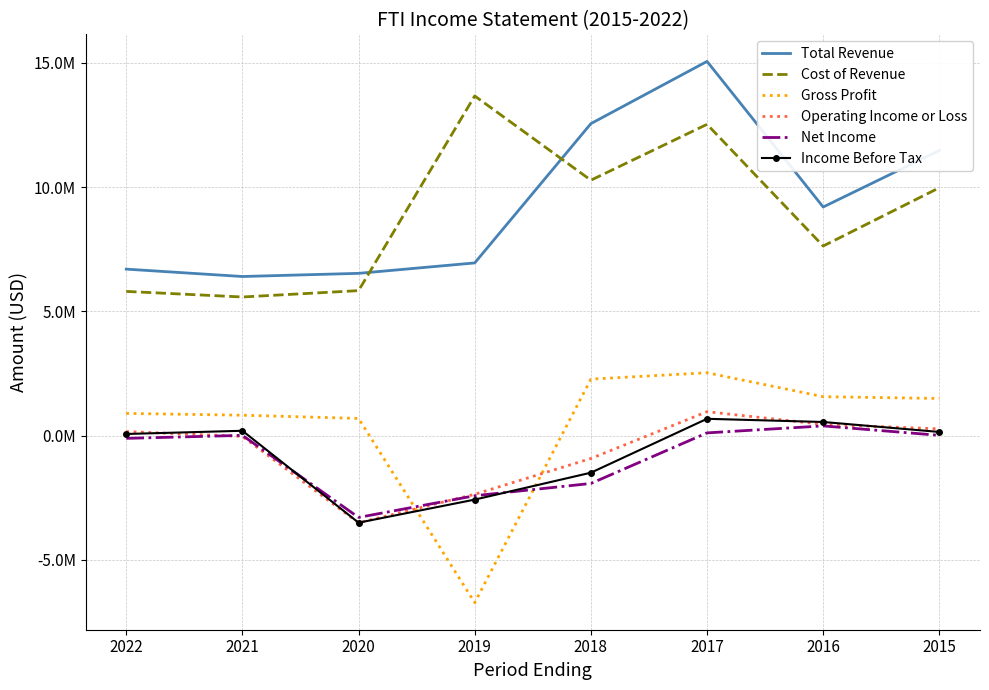

Reading left to right, list all the values displayed in this chart.

Total Revenue: 2022=6700400	2021=6403500	2020=6530600	2019=6950200	2018=12552900	2017=15056900	2016=9199600	2015=11471900
Cost of Revenue: 2022=5804100	2021=5579600	2020=5835800	2019=13666700	2018=10277600	2017=12524800	2016=7630000	2015=9975100
Gross Profit: 2022=896300	2021=823900	2020=694800	2019=-6716500	2018=2275300	2017=2532100	2016=1569600	2015=1496800
Operating Income or Loss: 2022=167500	2021=-28000	2020=-3506600	2019=-2358000	2018=-917600	2017=965200	2016=456000	2015=273600
Net Income: 2022=-107200	2021=13300	2020=-3287600	2019=-2415200	2018=-1921600	2017=113300	2016=393300	2015=14400
Income Before Tax: 2022=68900	2021=198100	2020=-3498700	2019=-2571100	2018=-1488100	2017=679700	2016=551400	2015=150500